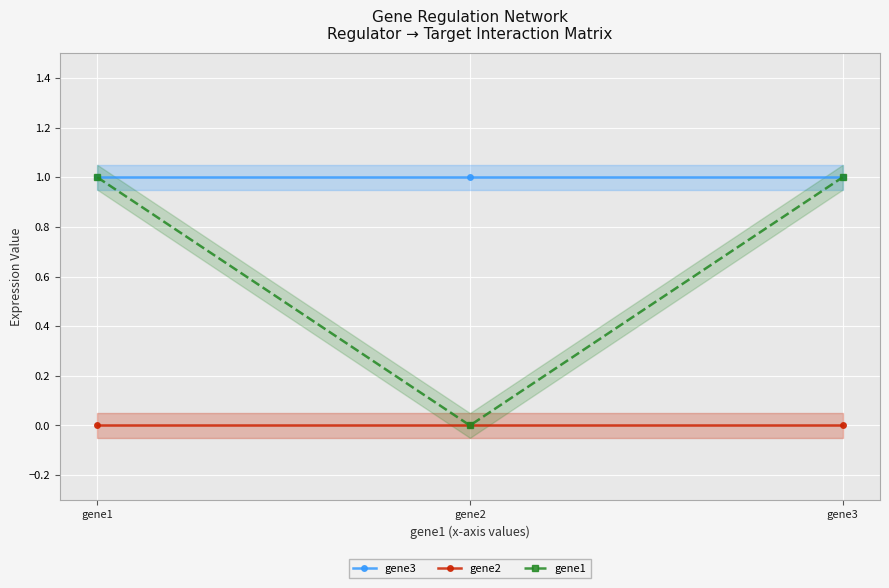

Which series changed the most between gene1 and gene2?

gene1